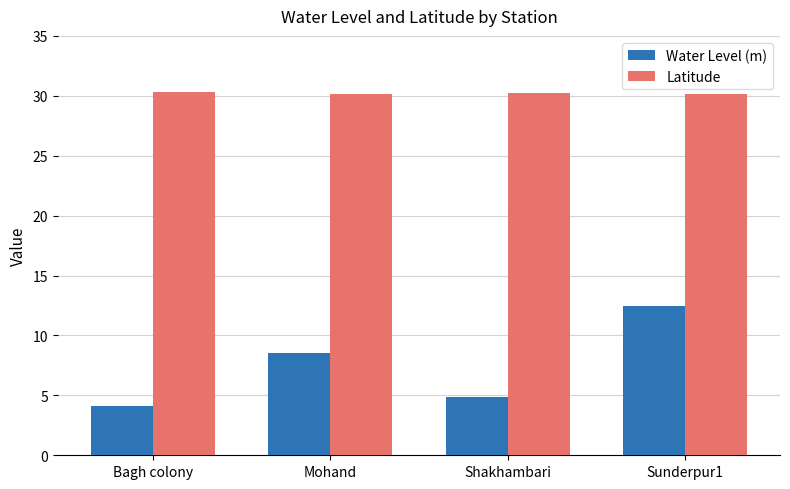

What is the value of the Water Level (m) bar at the 4th from the left?

12.5